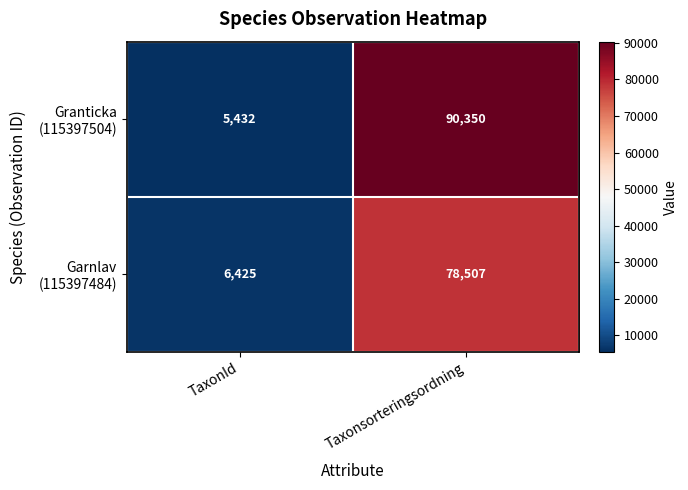

At which category does the chart reach its minimum across all series?

TaxonId